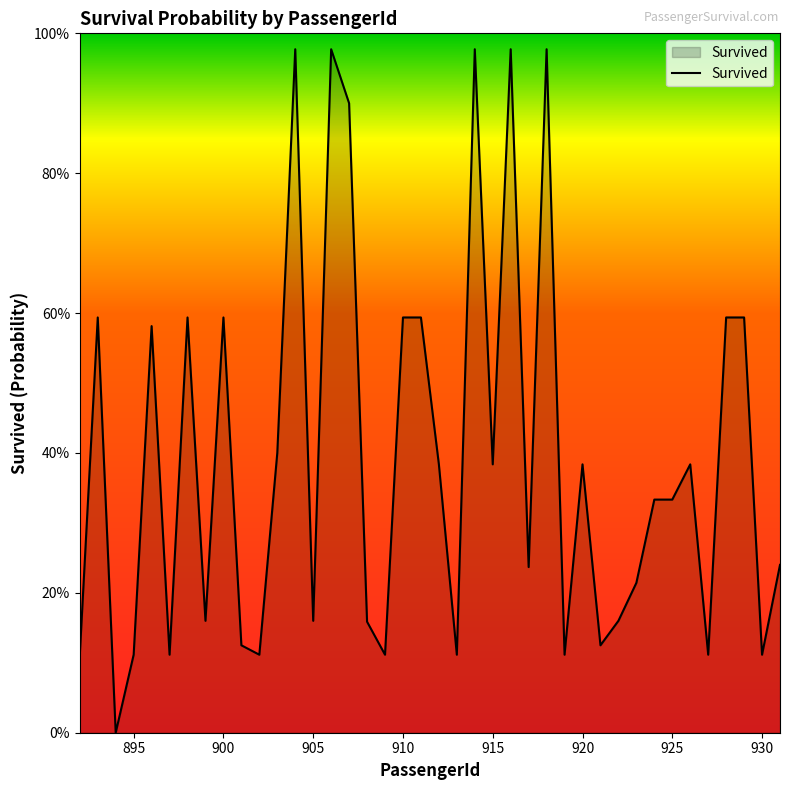

Does the chart display data point markers on the line(s)?

No